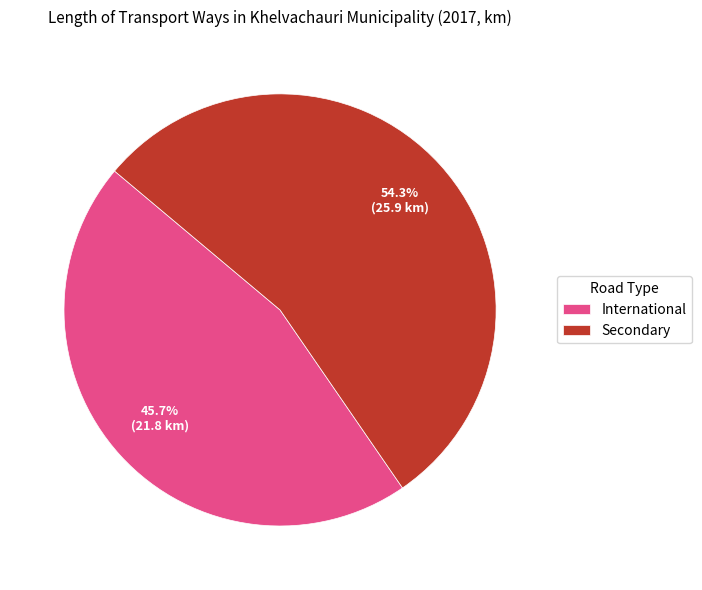

Which slice is the smallest?

International